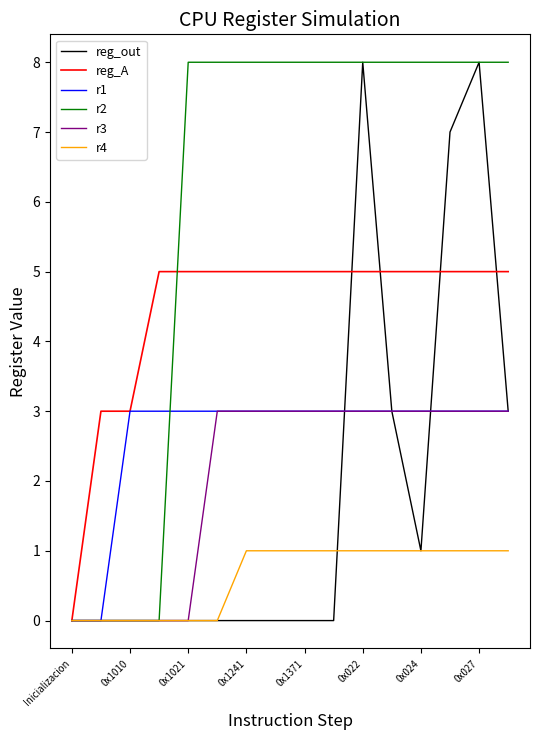

Which series has the largest total across all categories?

r2